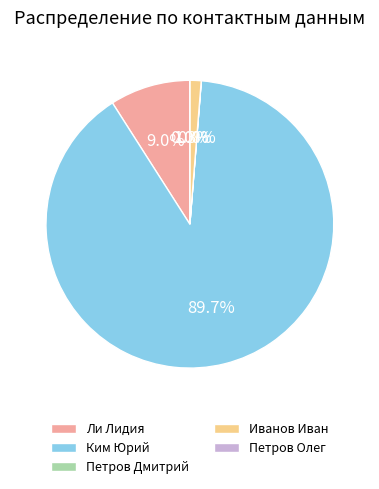

The Иванов Иван slice represents 11% of the pie. True or false?

False